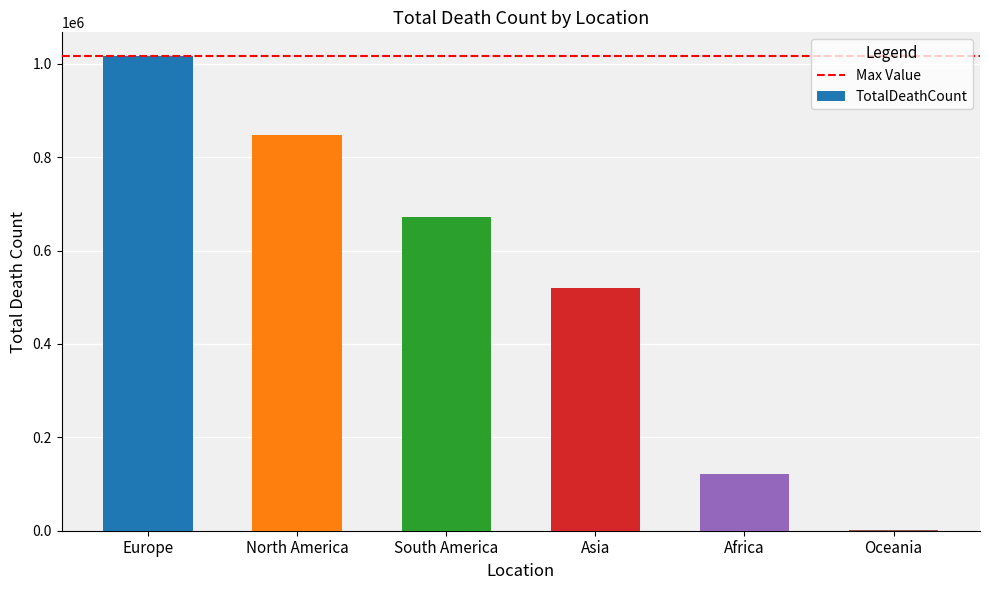

The chart shows a value of 520269 at Asia. True or false?

True